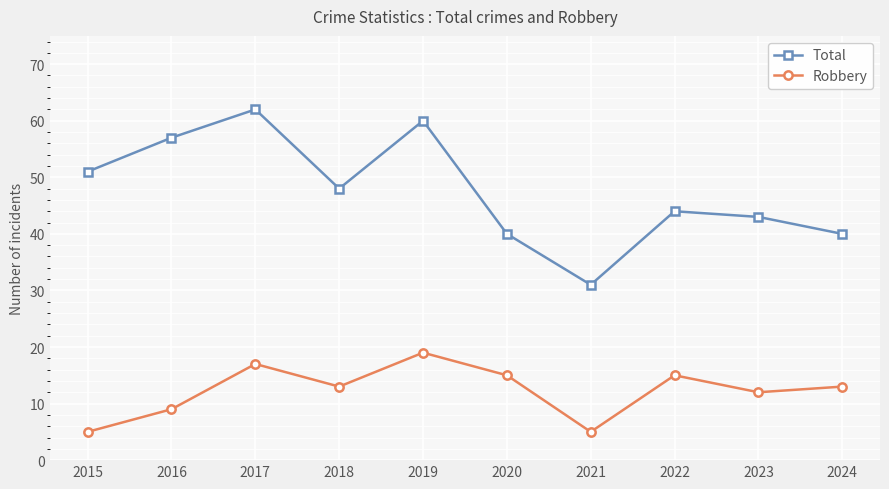

What is the smallest value displayed?

5